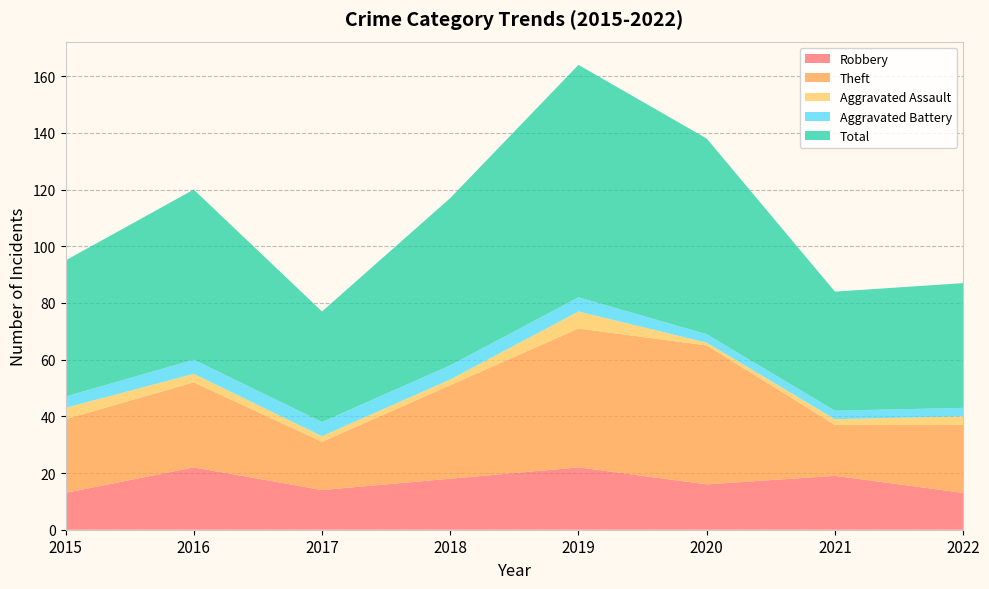

Reading left to right, extract all data points from this chart.

Robbery: 2015=13	2016=22	2017=14	2018=18	2019=22	2020=16	2021=19	2022=13
Theft: 2015=26	2016=30	2017=17	2018=33	2019=49	2020=49	2021=18	2022=24
Aggravated Assault: 2015=4	2016=3	2017=2	2018=2	2019=6	2020=1	2021=2	2022=3
Aggravated Battery: 2015=4	2016=5	2017=5	2018=5	2019=5	2020=3	2021=3	2022=3
Total: 2015=48	2016=60	2017=39	2018=59	2019=82	2020=69	2021=42	2022=44